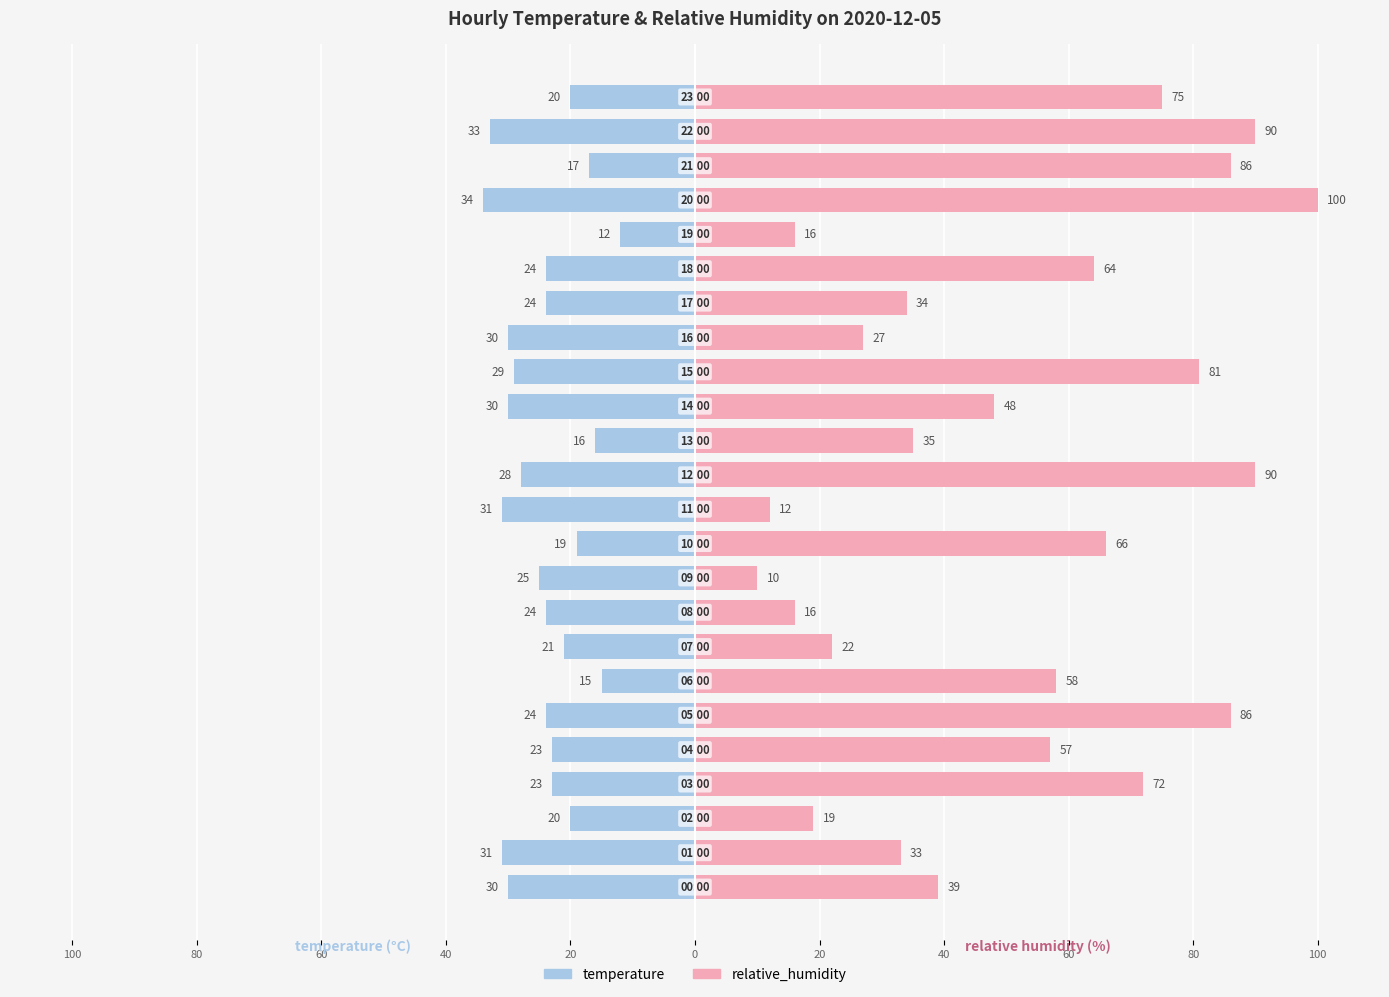

At how many categories does at least one series exceed -7?

24